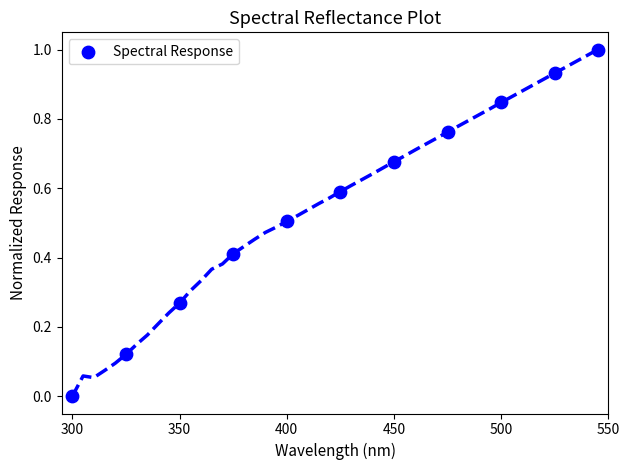

What is the average X value?

424.5